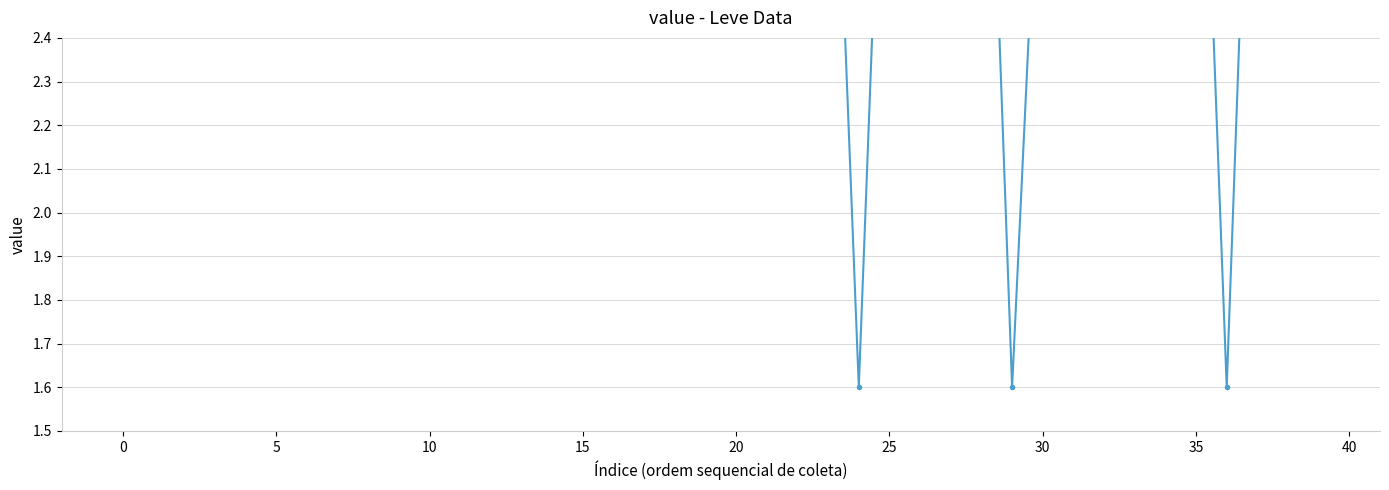

Which has a higher value, 24 or 16?

16